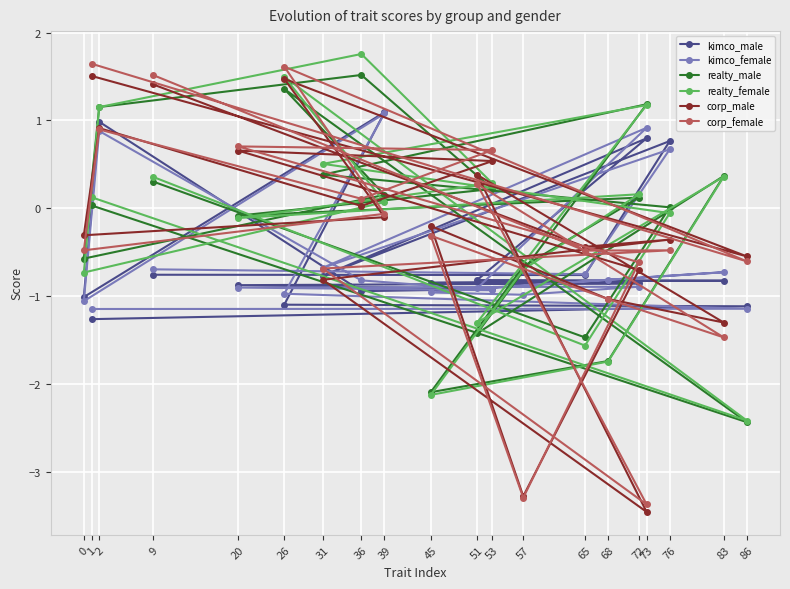

The corp_female series shows -0.6 at 72. True or false?

True